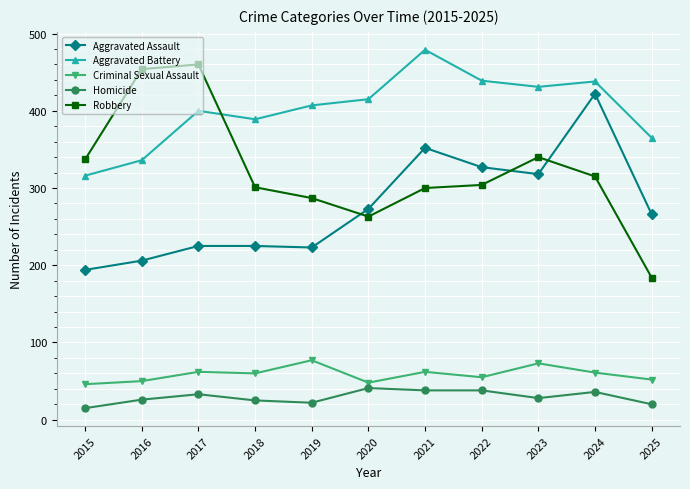

What is the difference between the highest and lowest values at 2015?

322